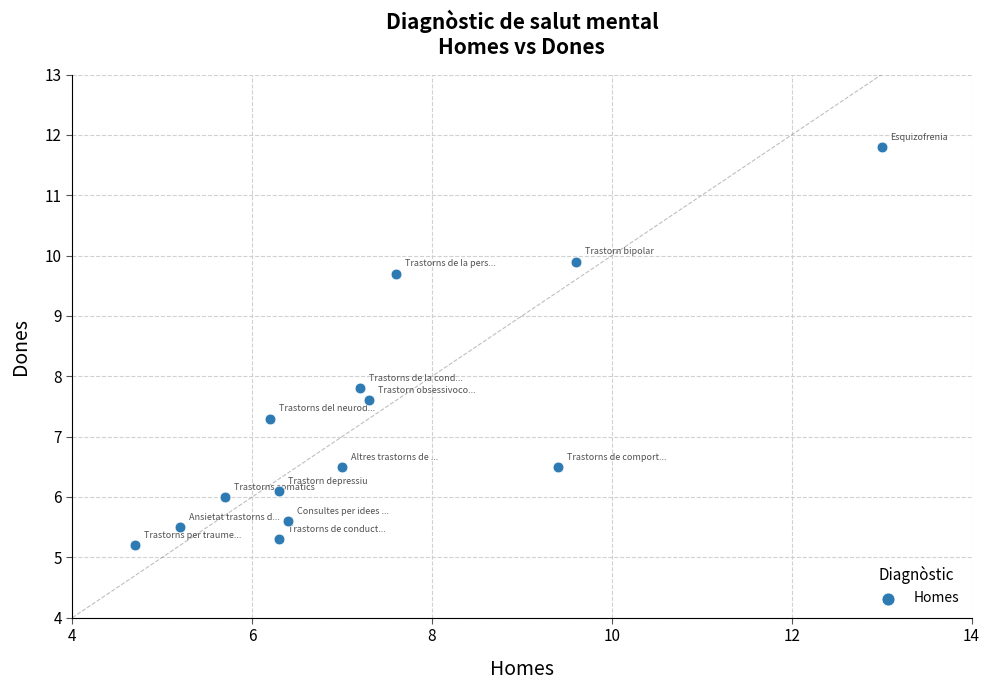

What is the range of X values (max minus min)?

8.3